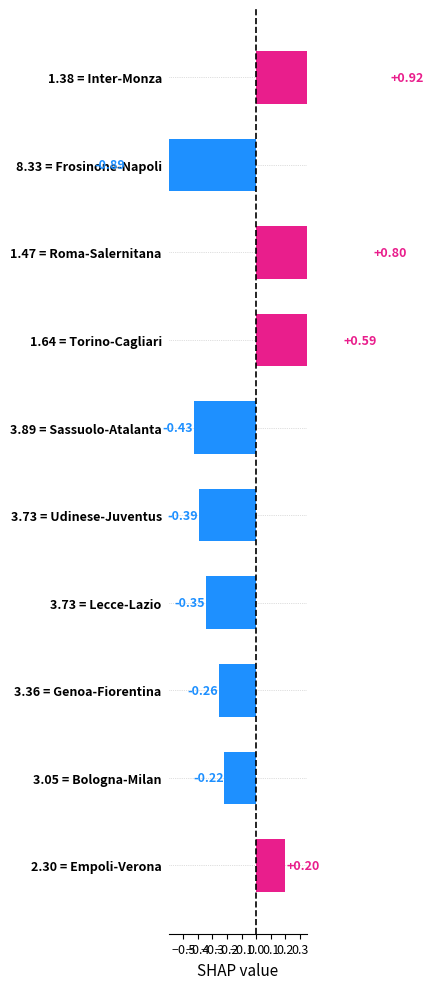

How many positive values are there?

4